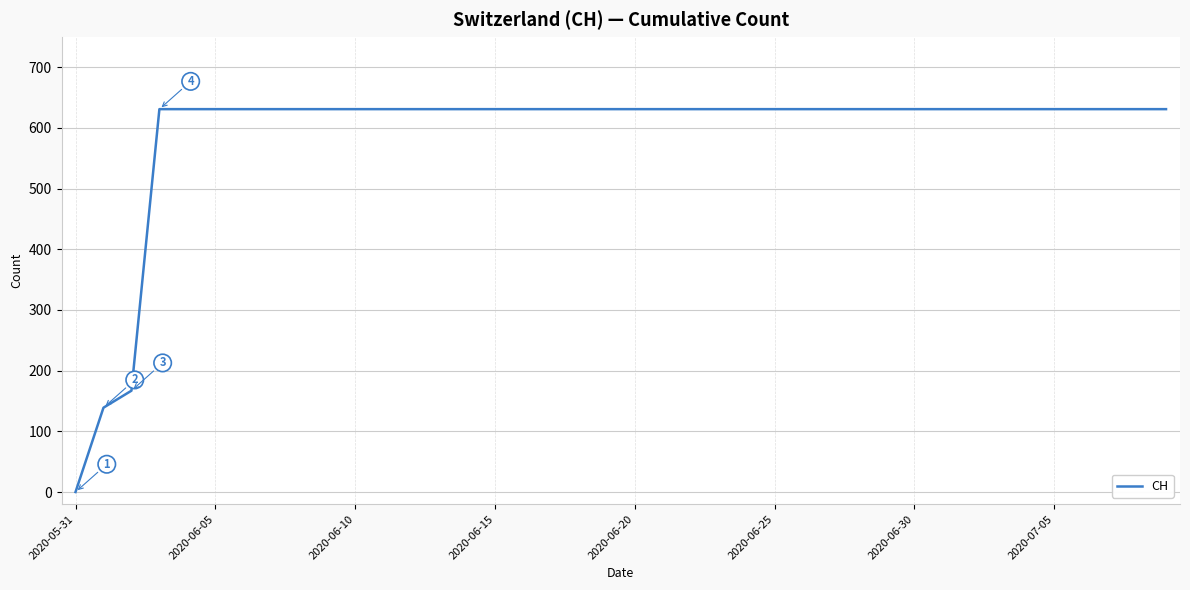

What is the difference between the maximum and minimum values?

631